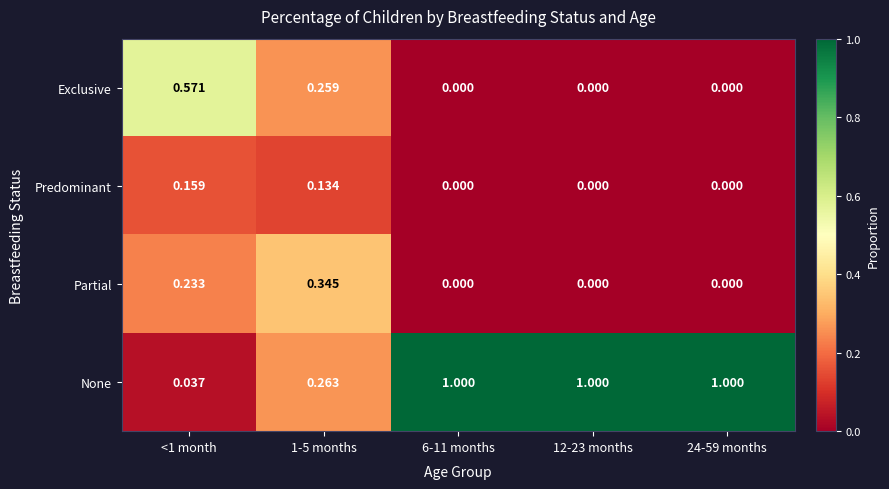

Which series changed the most between <1 month and 12-23 months?

None